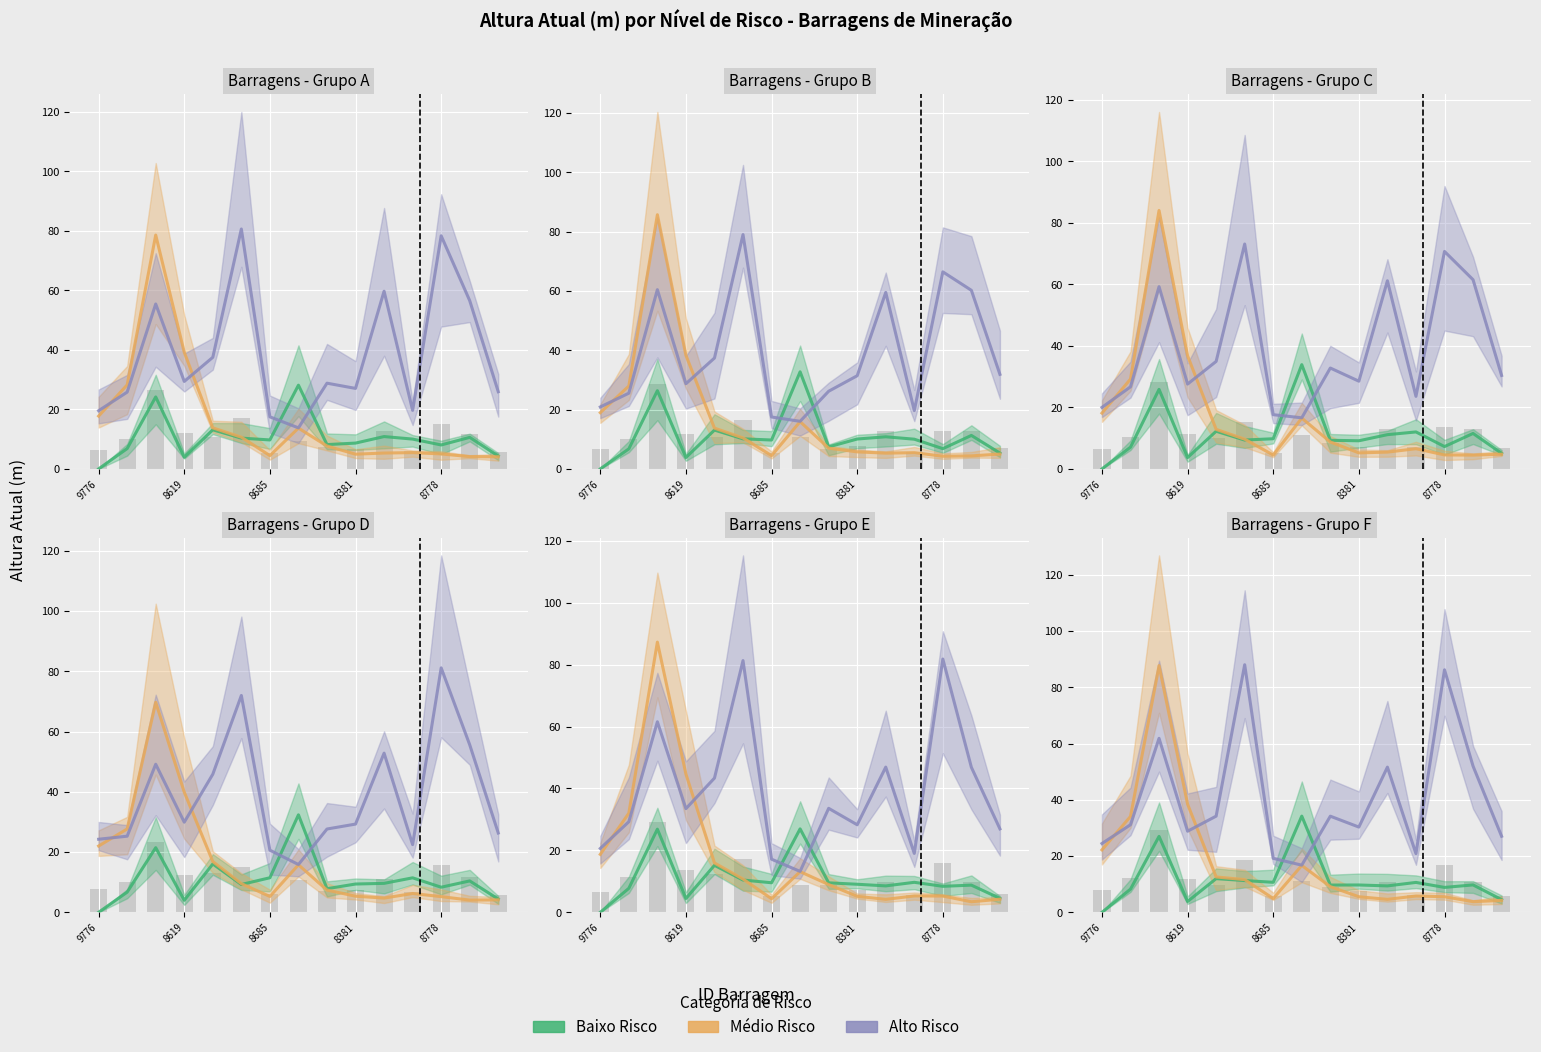

Is it true that Médio equals 23.6 at 7?

False